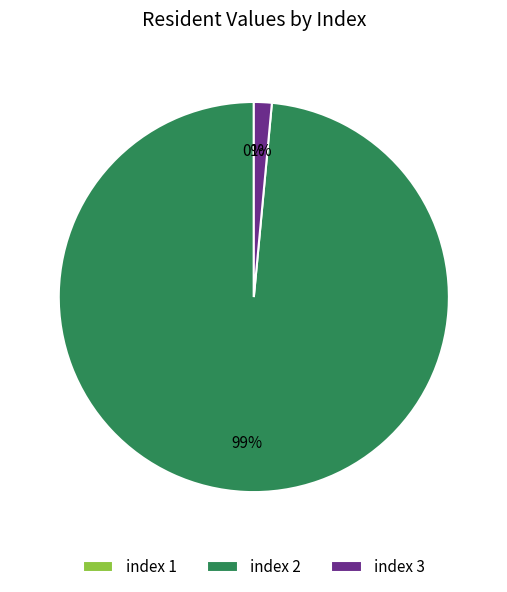

What is the largest slice in the pie chart?

2